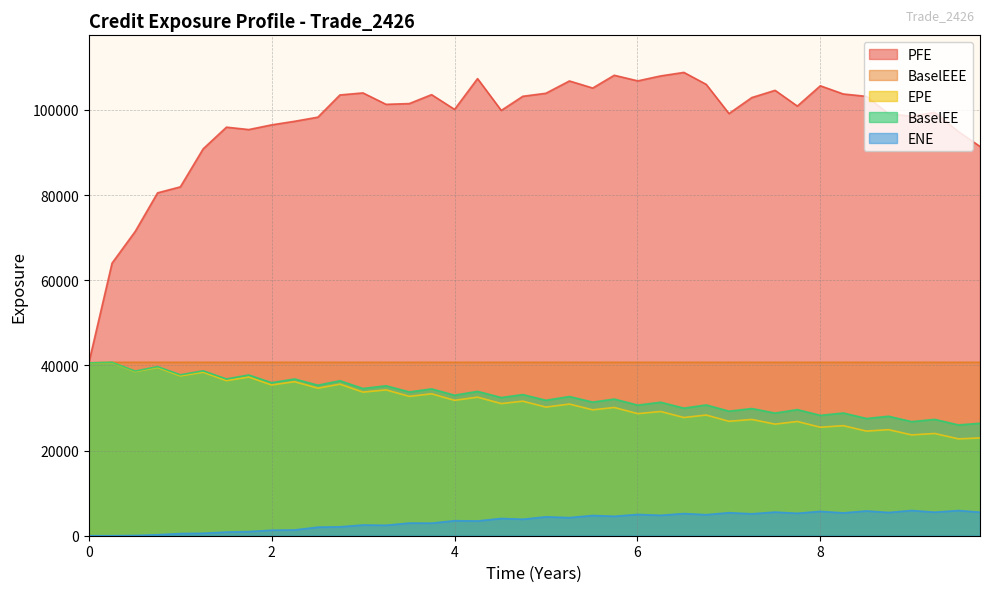

Which series has the largest range (max minus min)?

PFE